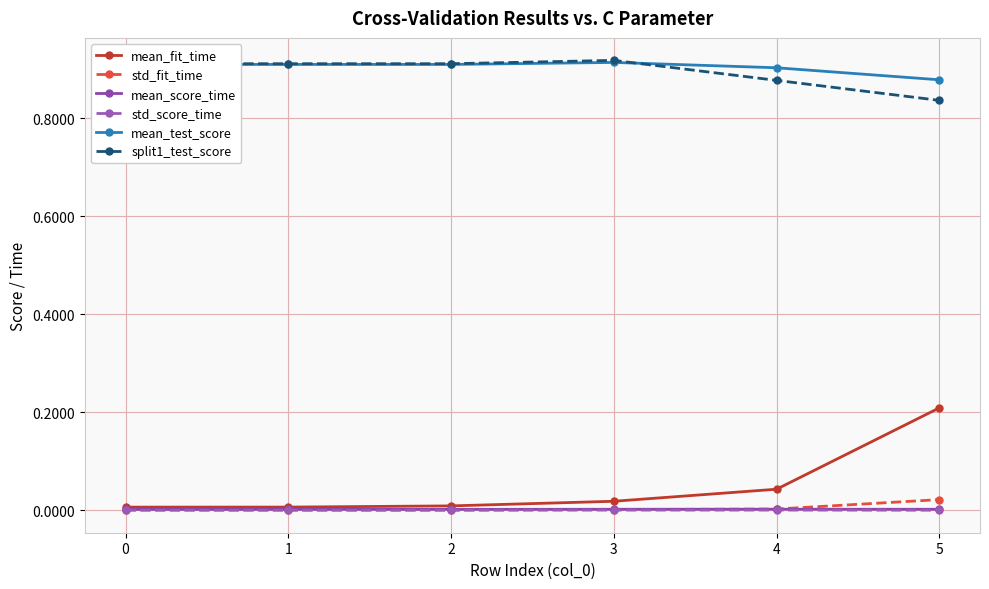

True or false: split1_test_score and std_score_time cross at least once.

False